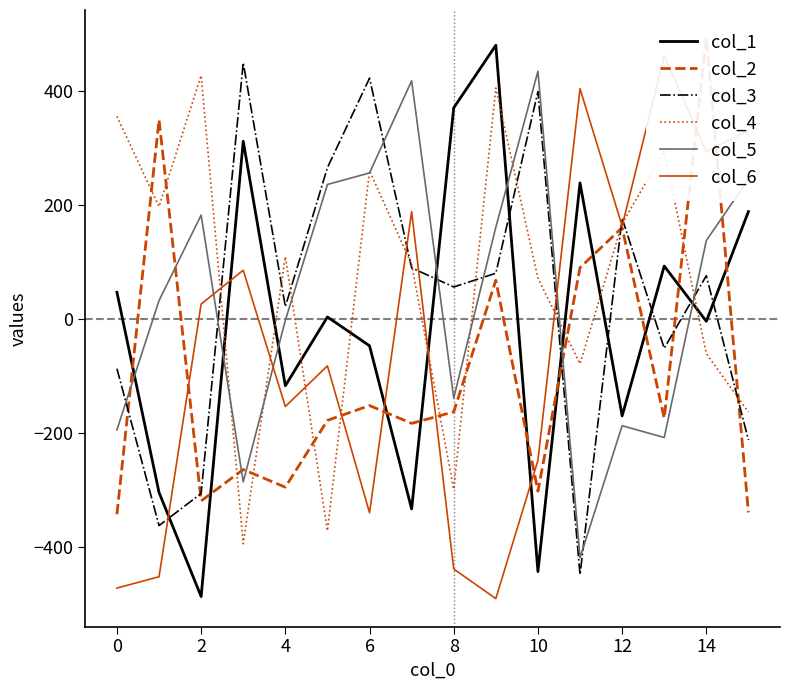

True or false: col_5 and col_4 intersect in this chart.

True